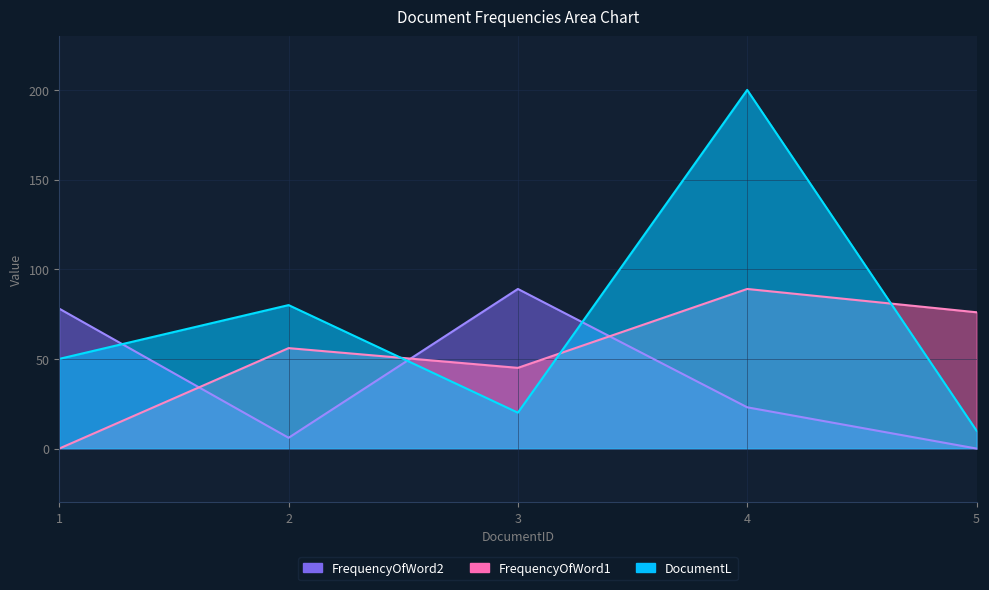

What is the sum of the FrequencyOfWord1 values at 5 and 4?

165